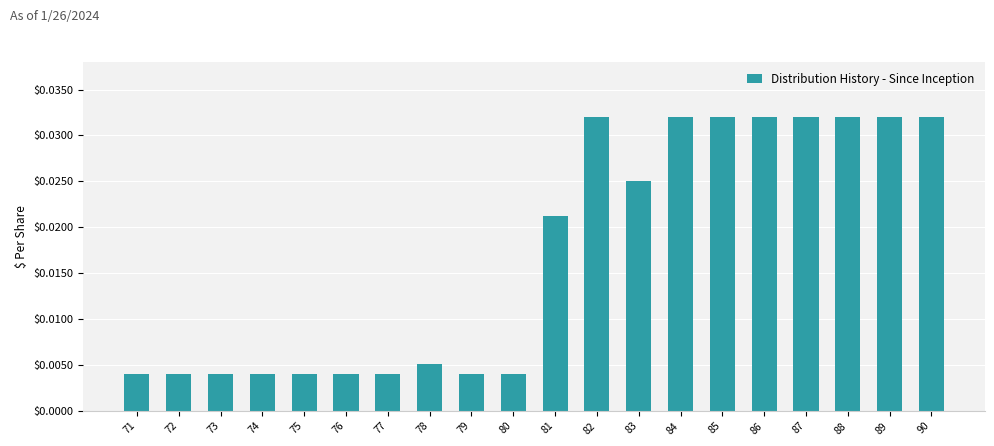

How many values are between 0 and 1?

20